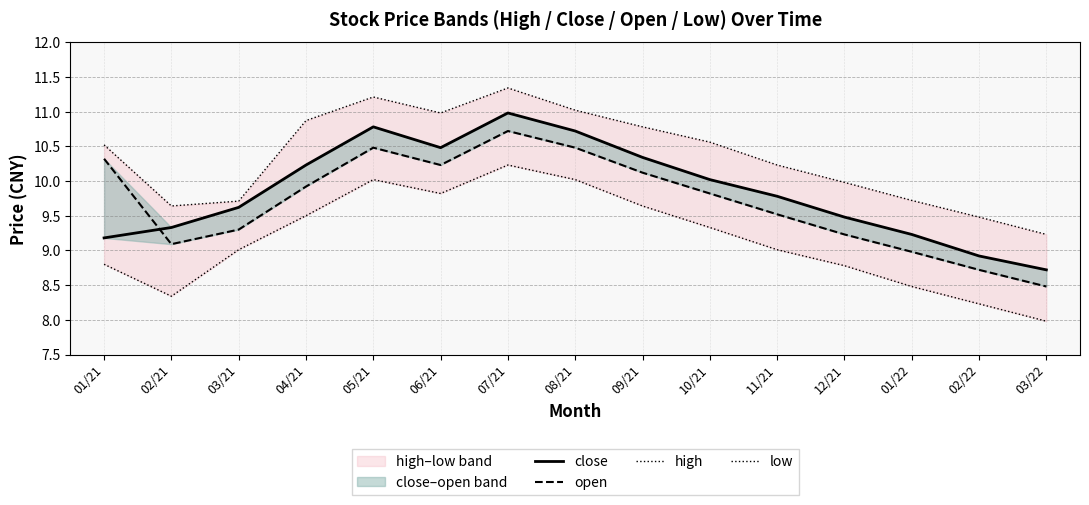

List the series in order of their peak value, lowest first.

low, open, close, high